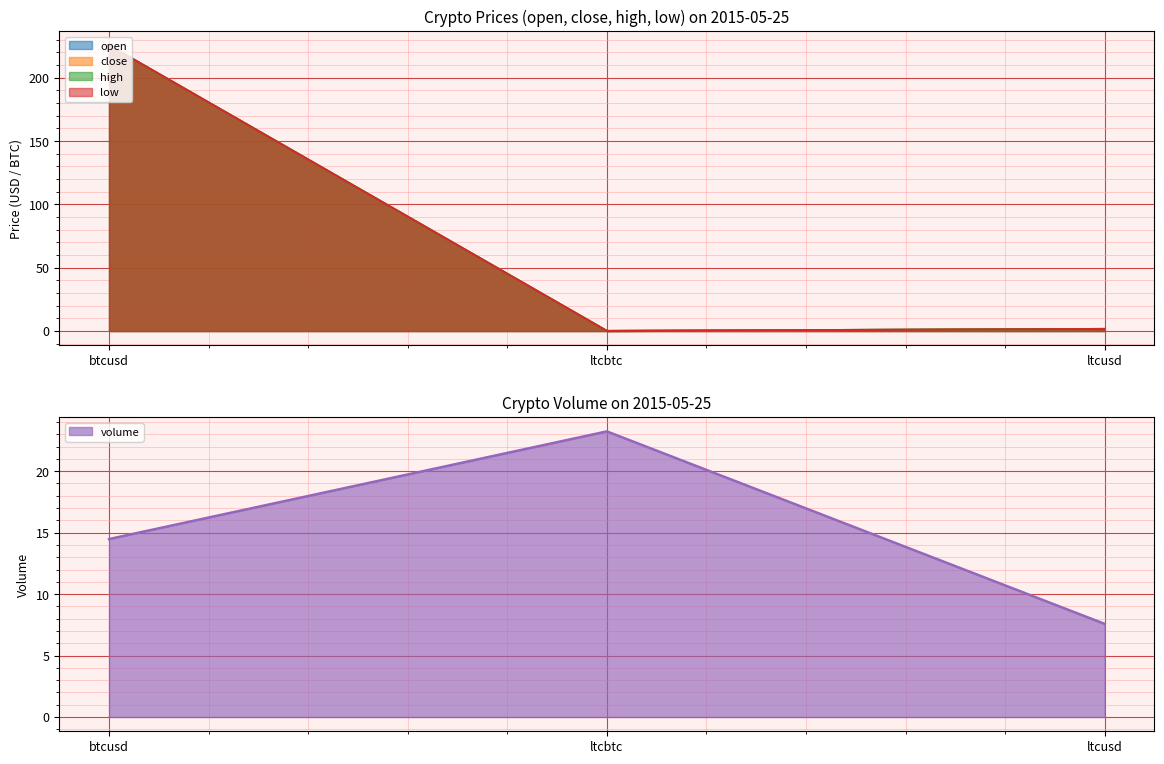

What is the maximum value for high?

225.6